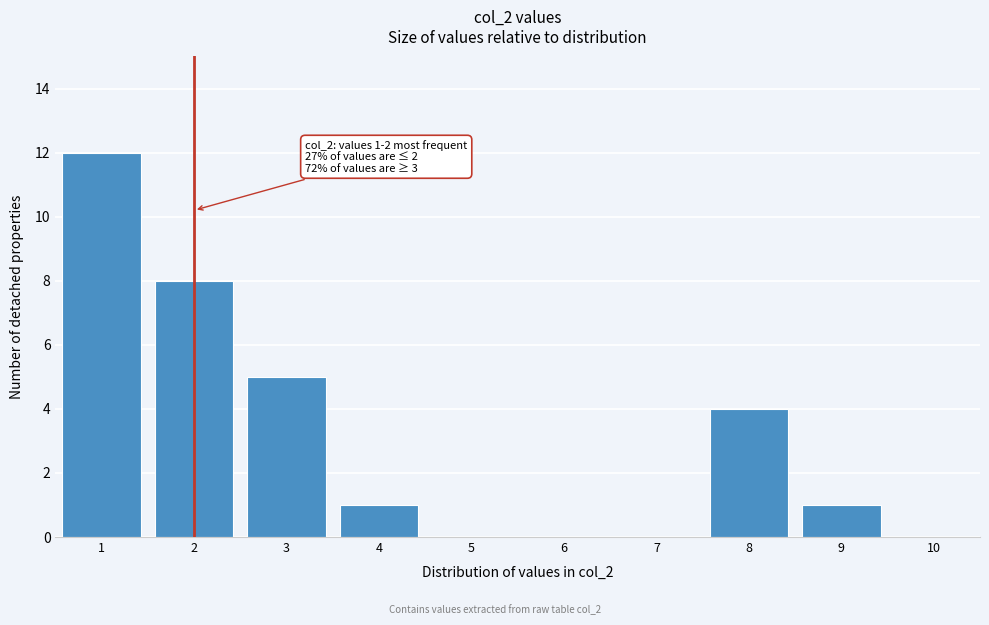

Reading right to left, transcribe all the data shown in this chart.

10=0	9=1	8=4	7=0	6=0	5=0	4=1	3=5	2=8	1=12